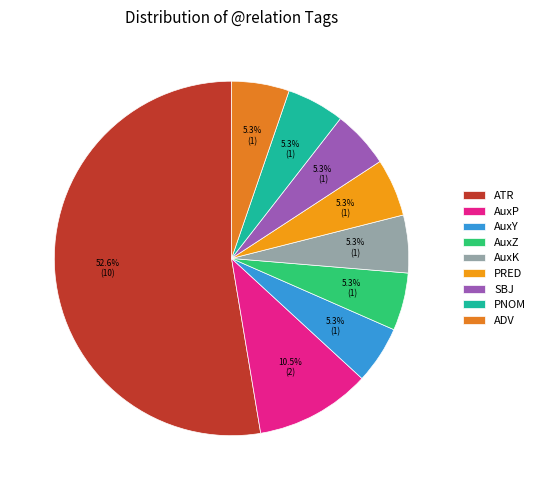

Is there any slice that represents more than half of the pie?

Yes